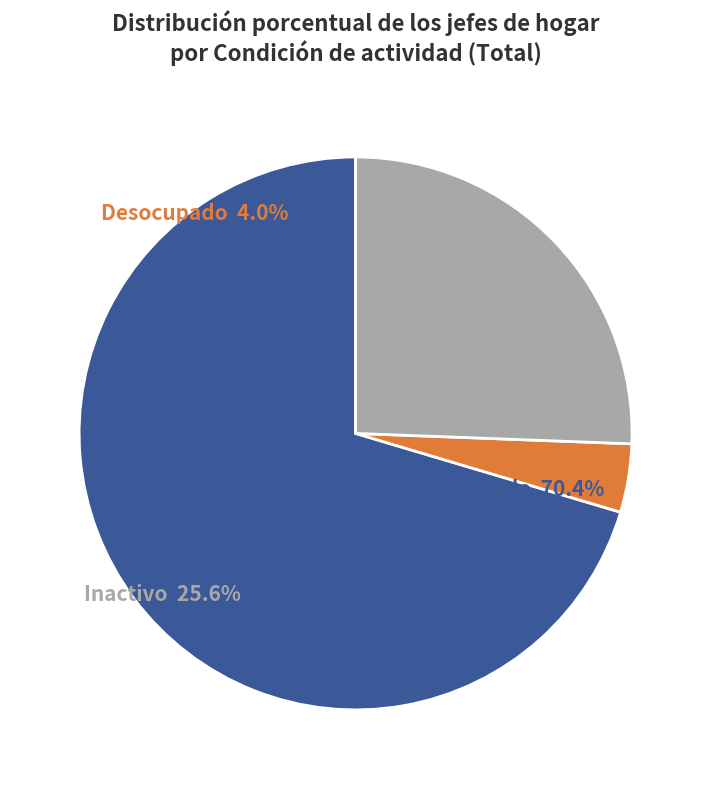

True or false: Ocupado accounts for 70% of the total.

True